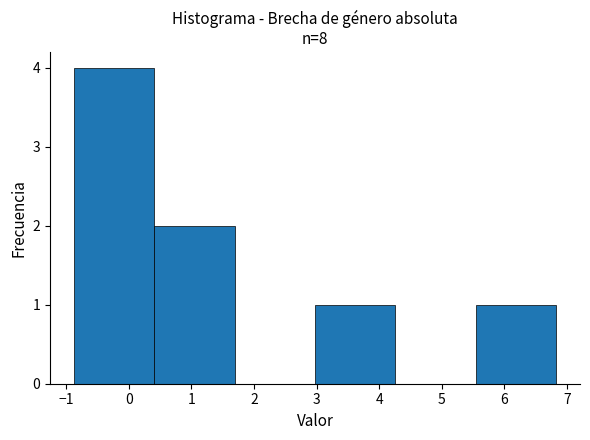

Reading left to right, list every bar in this chart as the range it spans on the x-axis followed by its height. Neither the bar edges nor the heights are printed on the chart, so give them approximately, as read against the axes.

-0.9 to 0.4: 4
0.4 to 1.7: 2
1.7 to 3.0: 0
3.0 to 4.3: 1
4.3 to 5.5: 0
5.5 to 6.8: 1